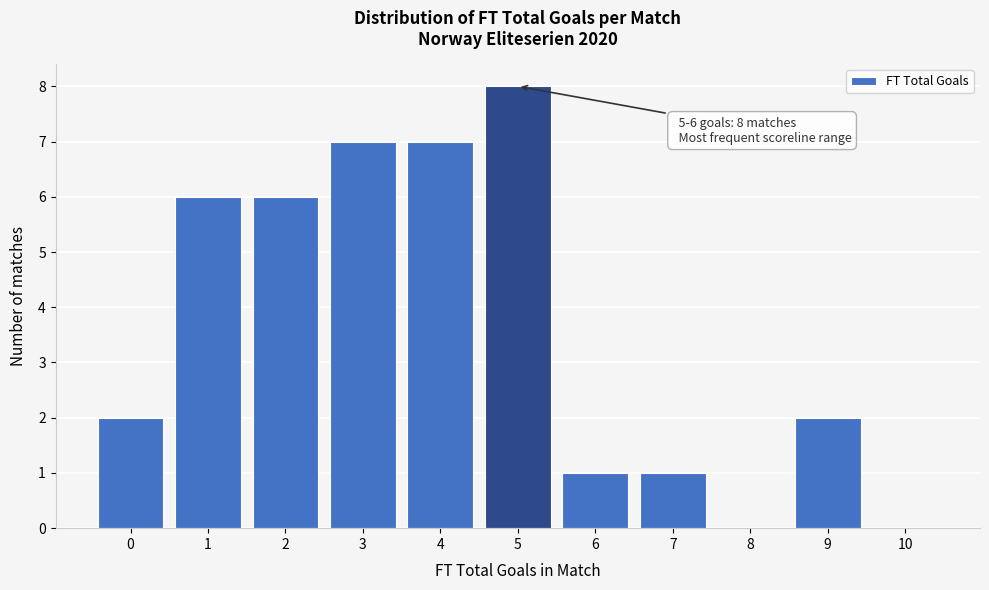

Reading left to right, list all the values displayed in this chart.

0=2	1=6	2=6	3=7	4=7	5=8	6=1	7=1	8=0	9=2	10=0